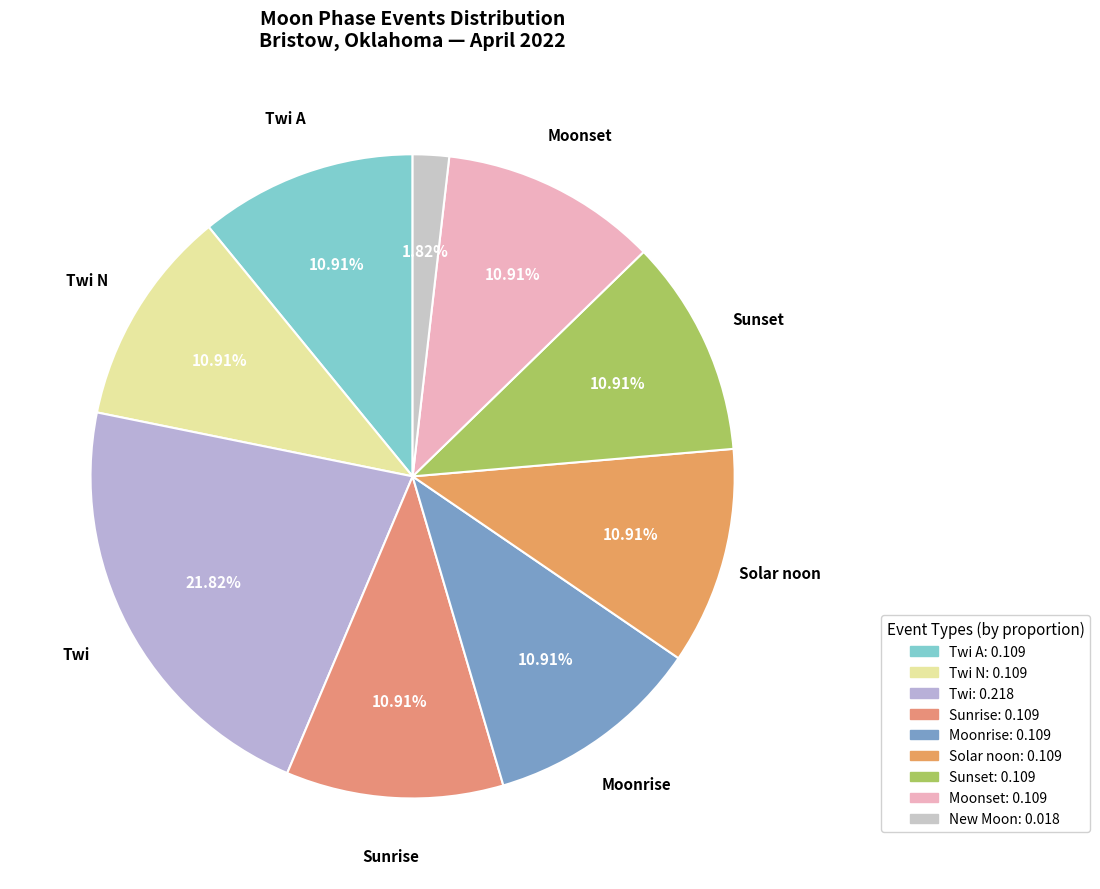

How many segments does this pie chart have?

9